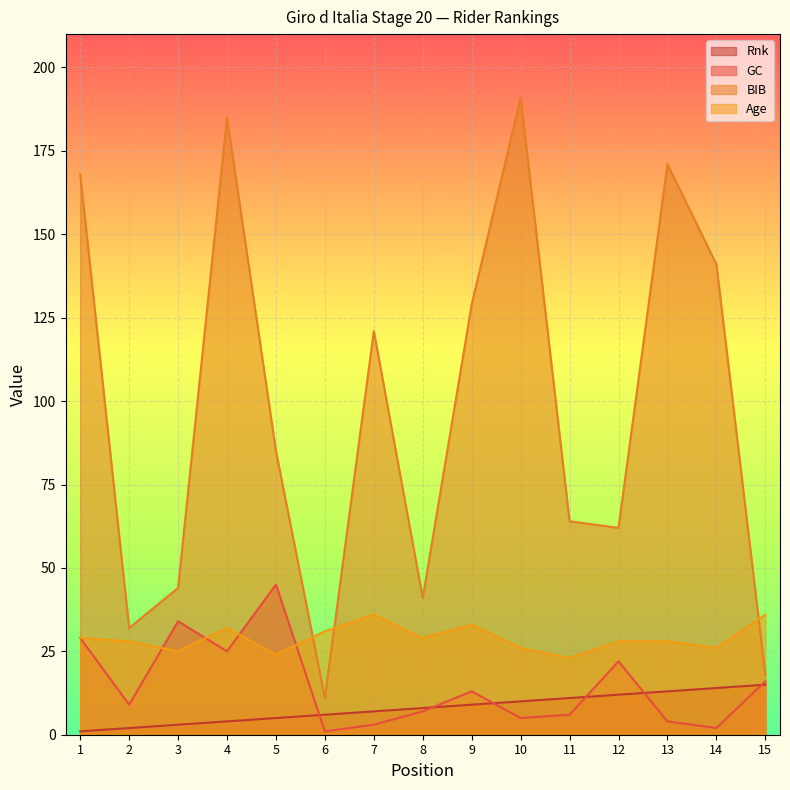

What is the sum of the Age values at 1 and 10?

55